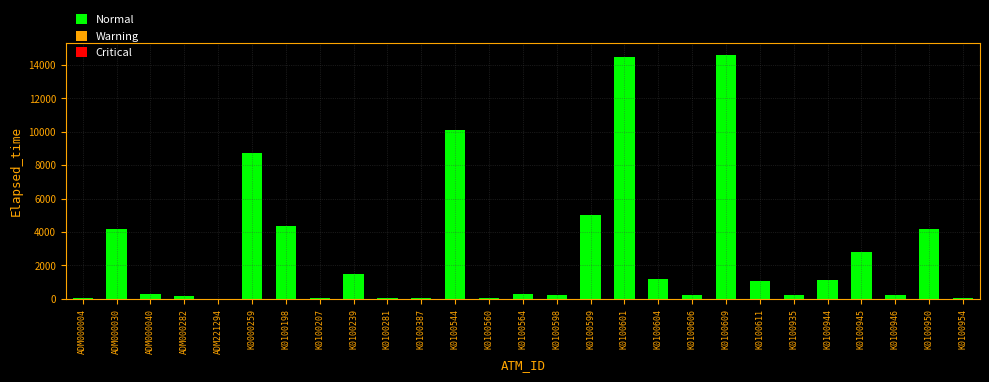

How many categories are shown in the chart?

27